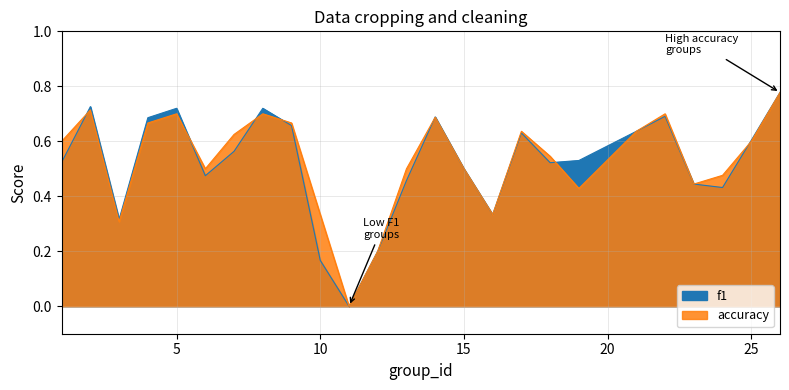

True or false: accuracy has a value of 0.3 at 4.

False